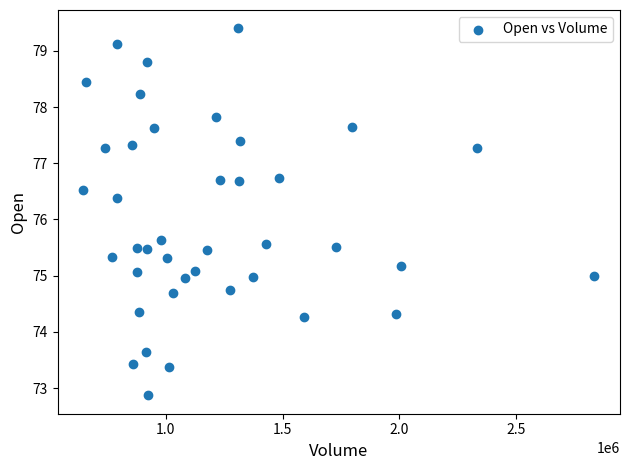

What is the range of X values (max minus min)?

2188300.0